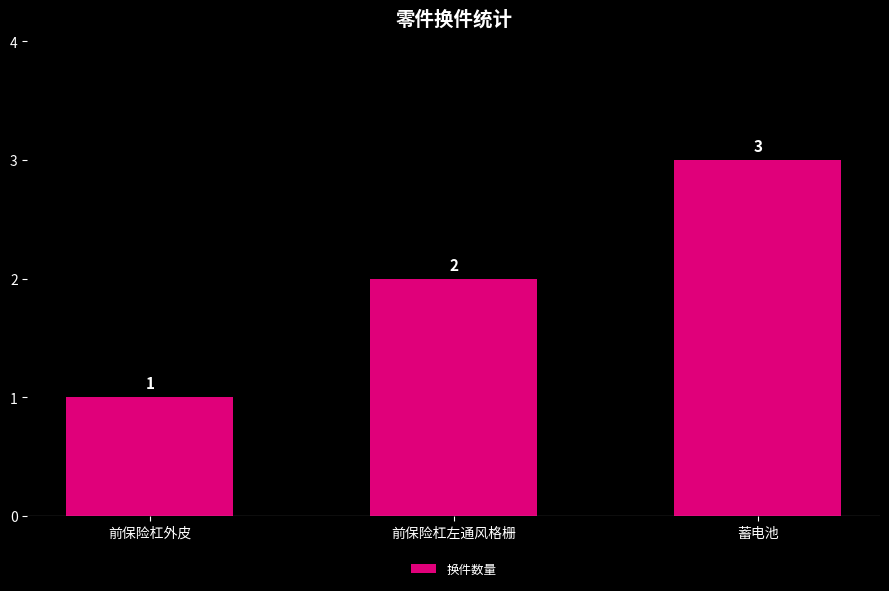

At which category does the chart reach its minimum across all series?

前保险杠外皮